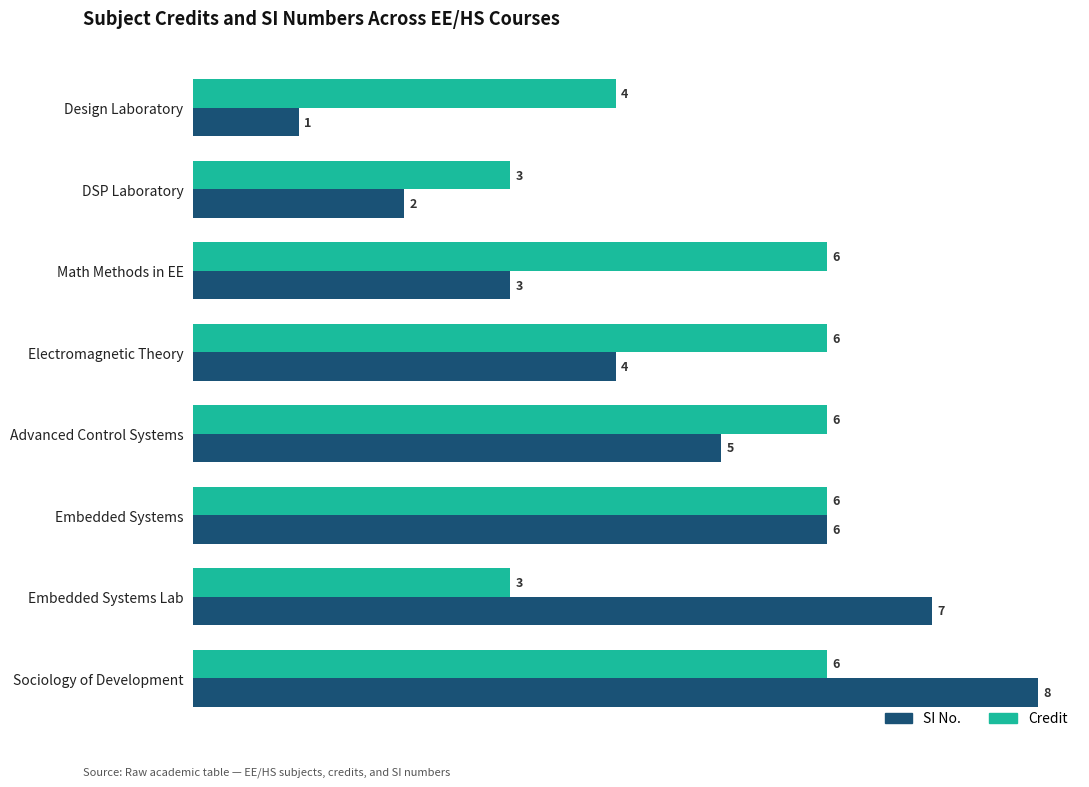

The Credit series shows 6 at Math Methods in EE. True or false?

True